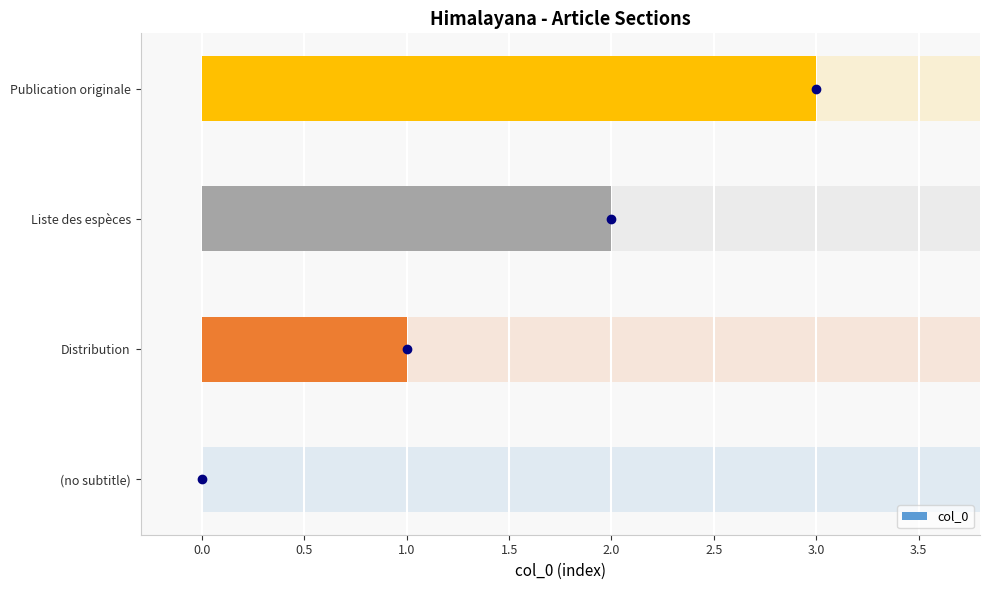

What is the difference between the second highest and minimum values?

2